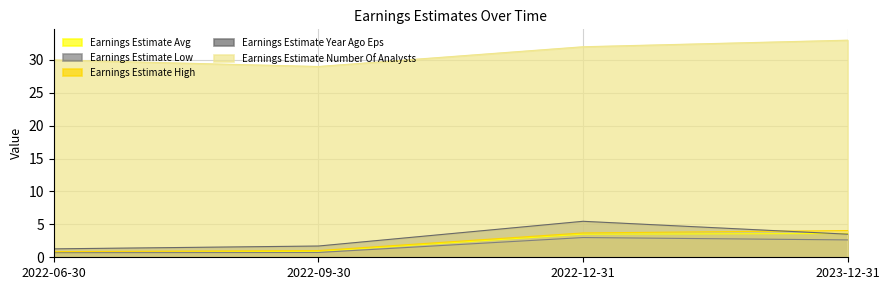

What is the maximum value shown in the chart?

33.0